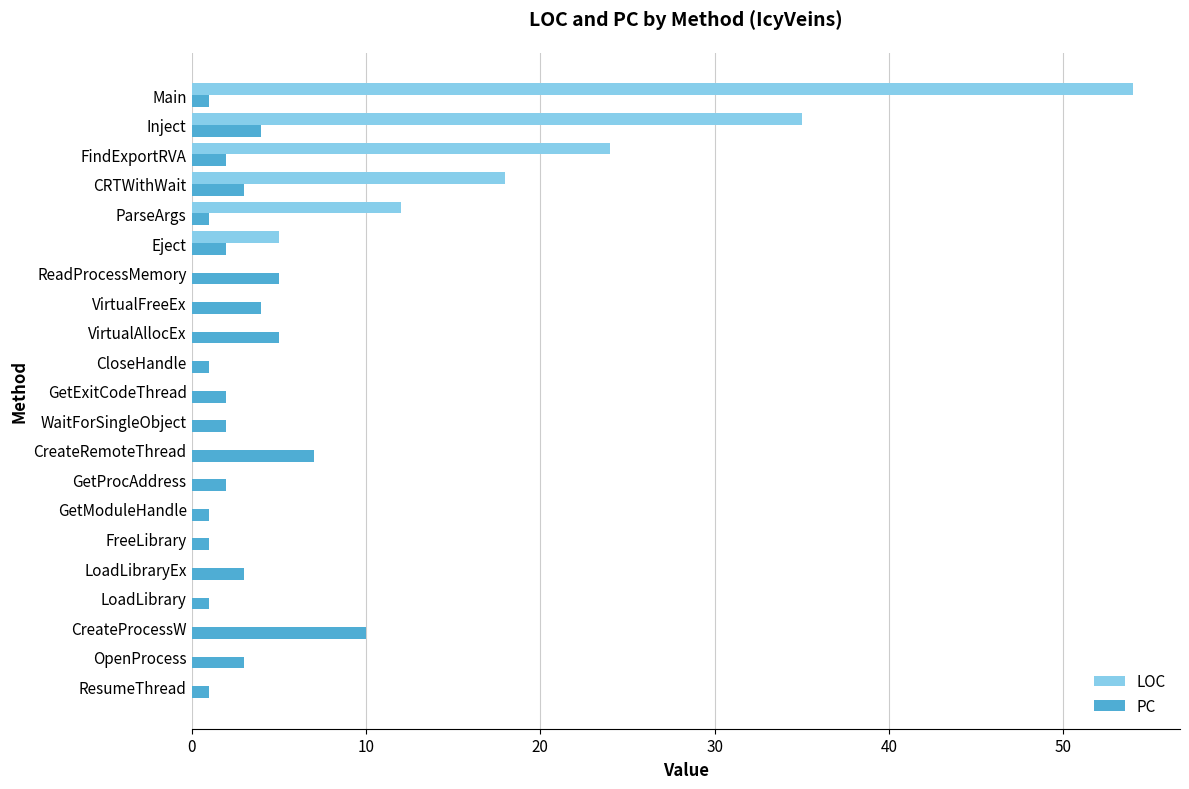

True or false: LOC has a value of 35 at Inject.

True